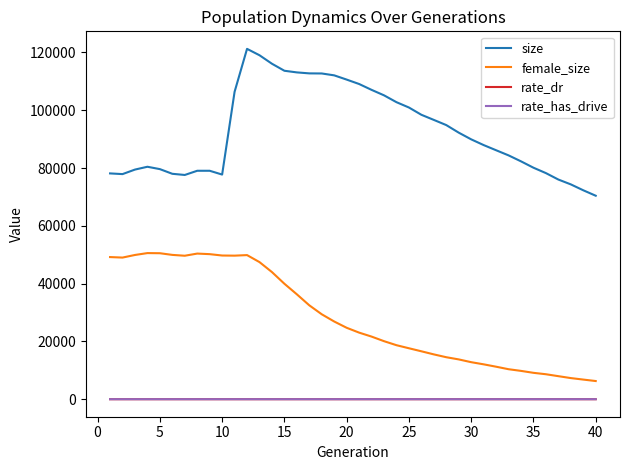

How many lines are shown in the chart?

4